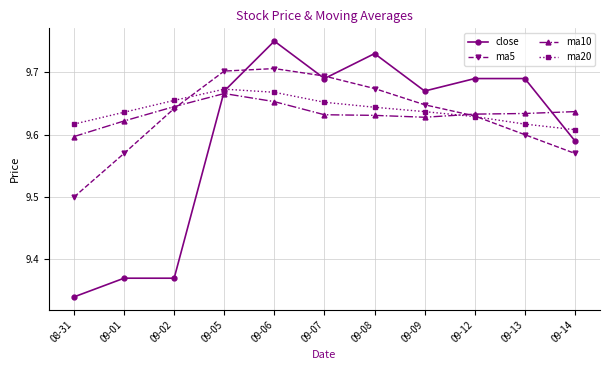

Is this an area chart (filled region under the line)?

No